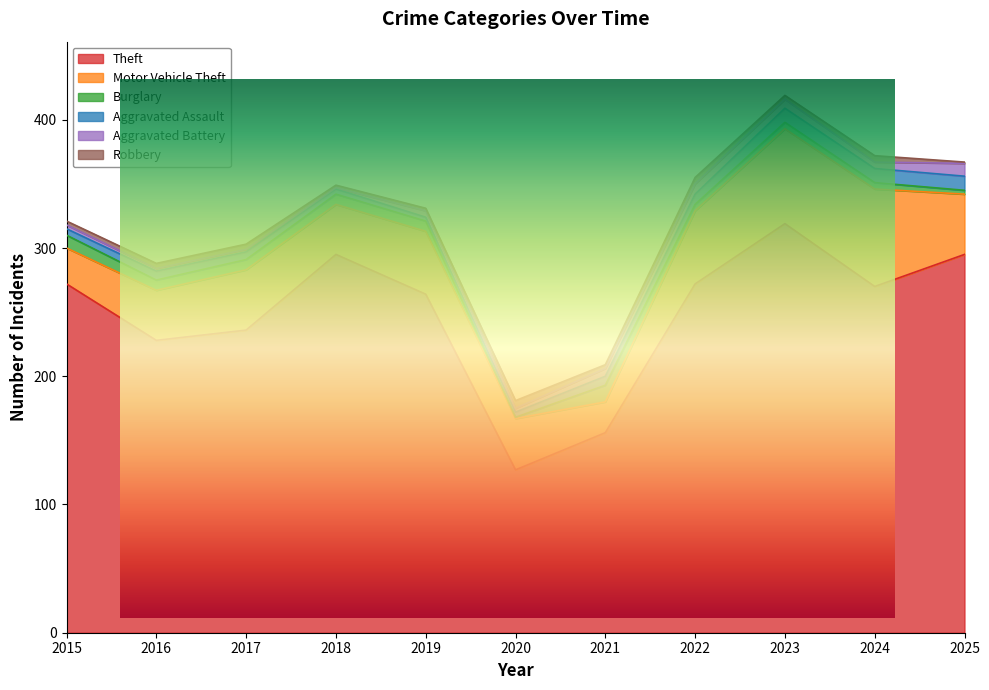

What is the value of the Robbery point at the 7th from the left?

3